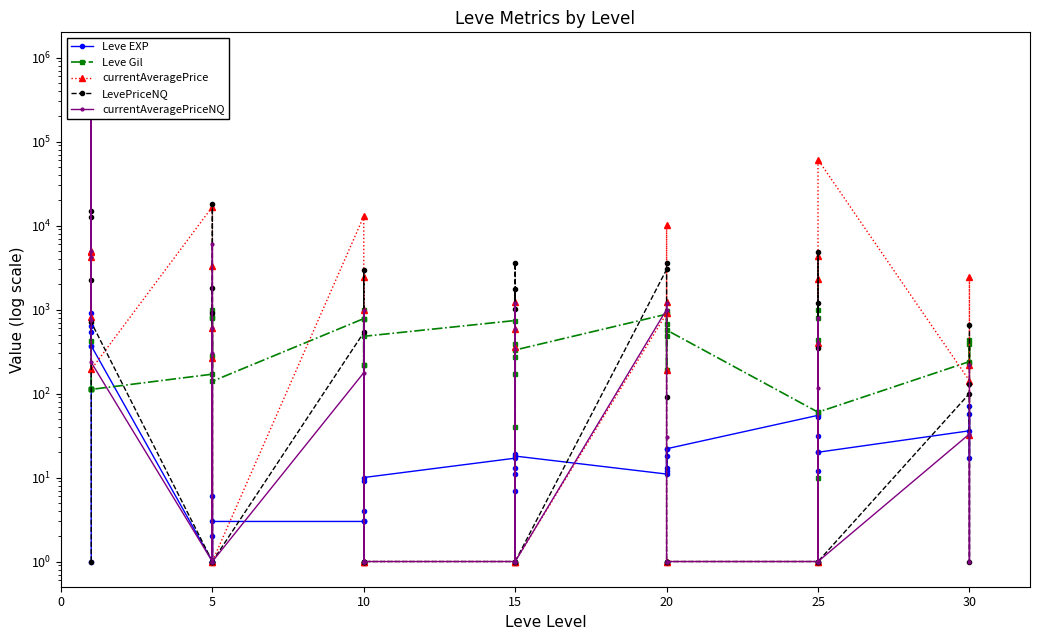

At 27, list the series in order from largest to smallest.

Leve Gil, currentAveragePrice, Leve EXP, LevePriceNQ, currentAveragePriceNQ